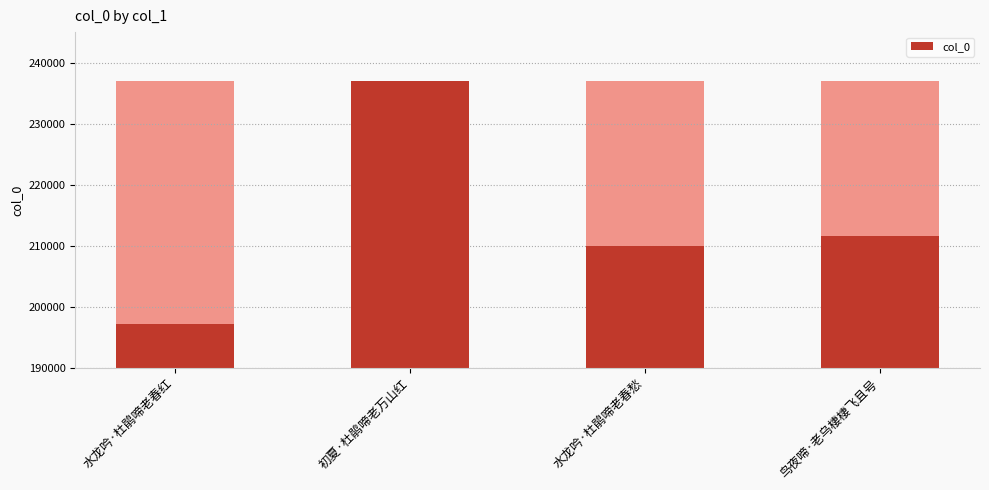

How many data points does each series have?

4